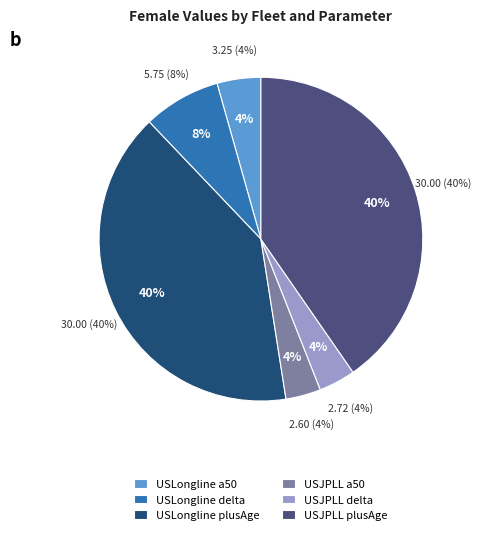

Which slice is the smallest?

USJPLL a50